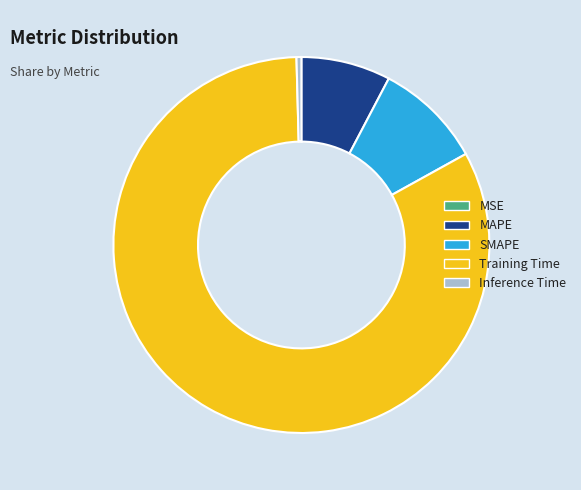

What is the largest slice in the pie chart?

Training Time